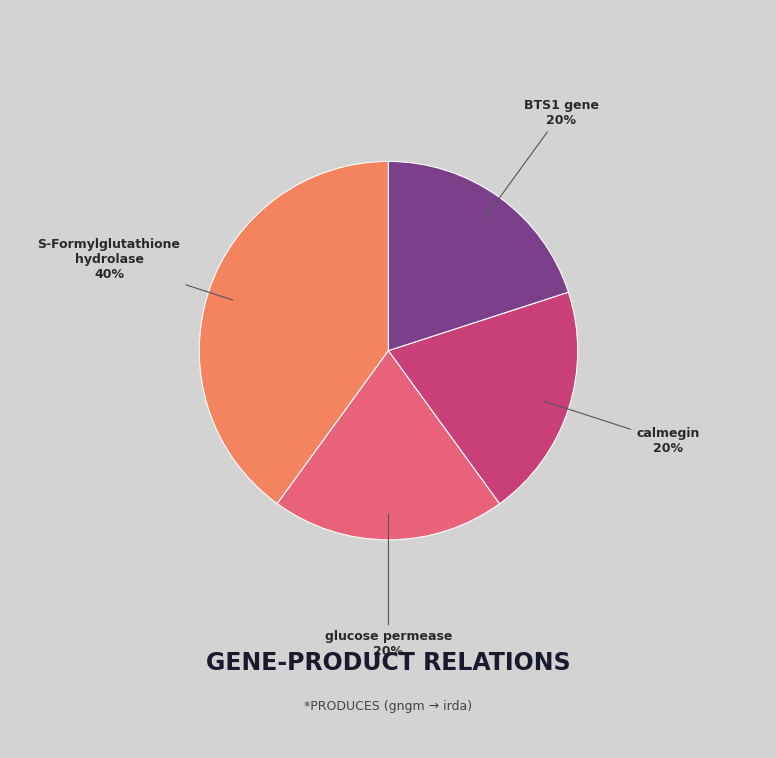

The calmegin slice represents 29% of the pie. True or false?

False